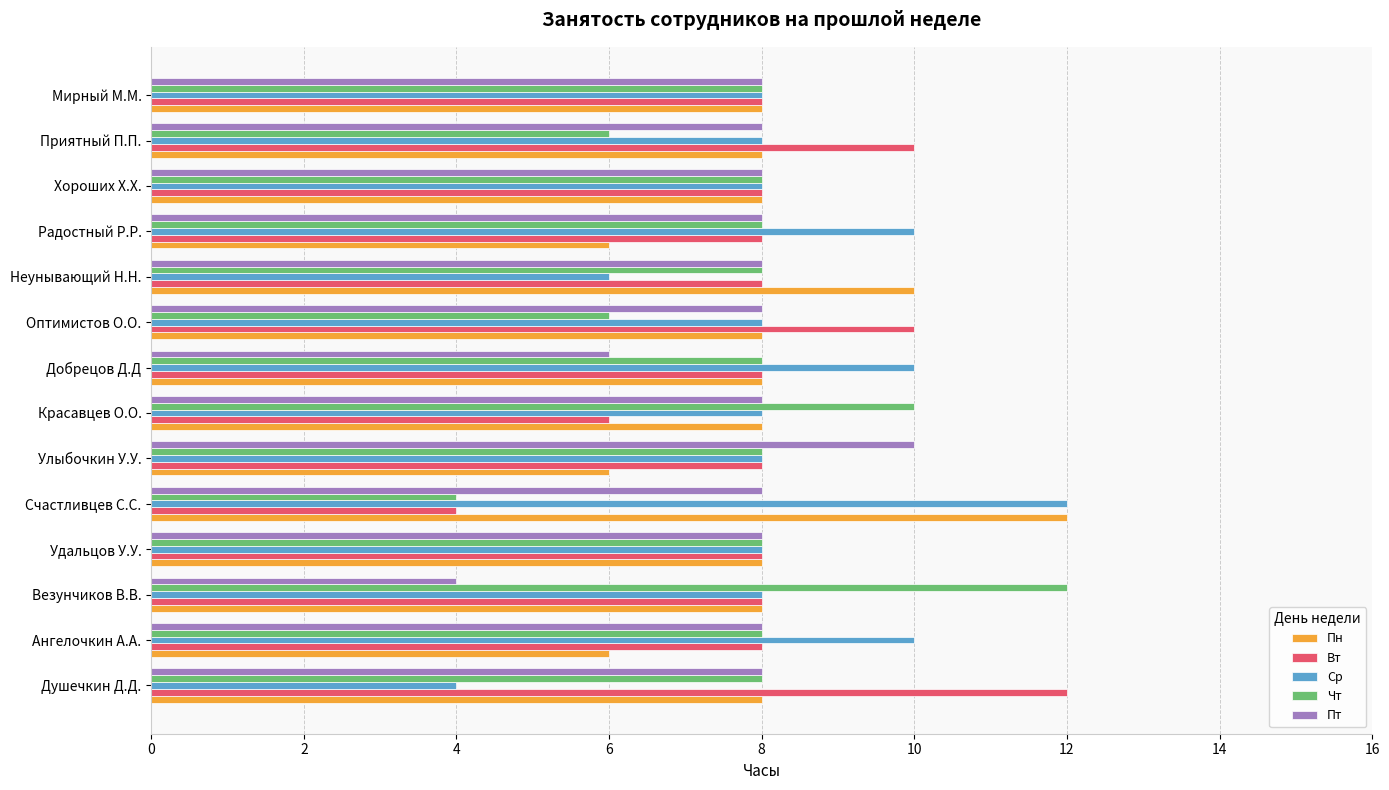

What is the total value across all series at Добрецов Д.Д?

40